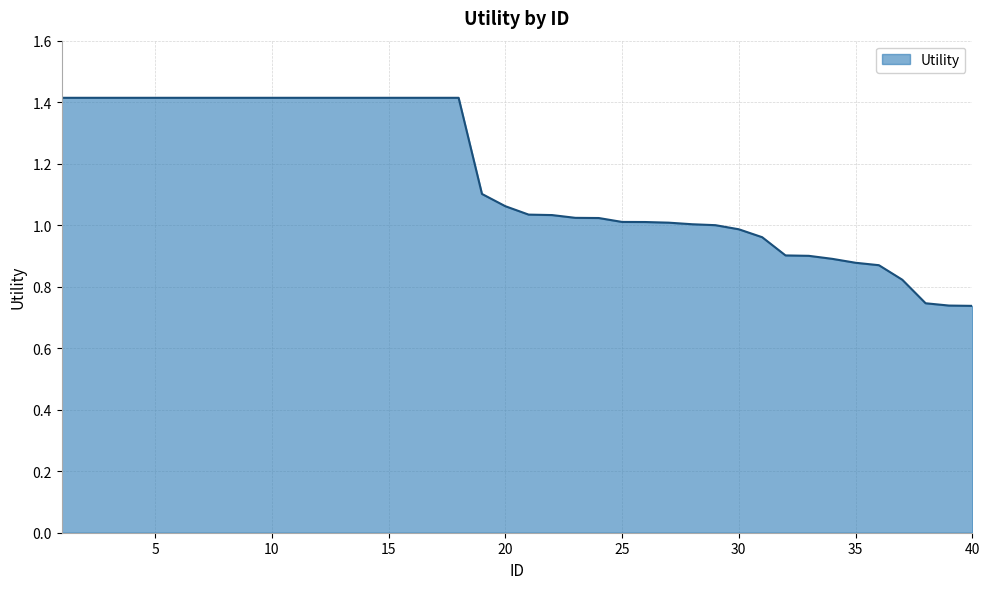

What is the value of the 31st point from the left?

1.0